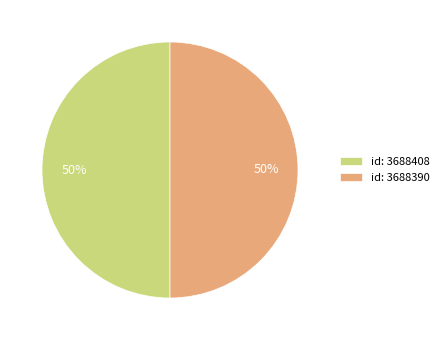

True or false: id: 3688408 accounts for 50% of the total.

True